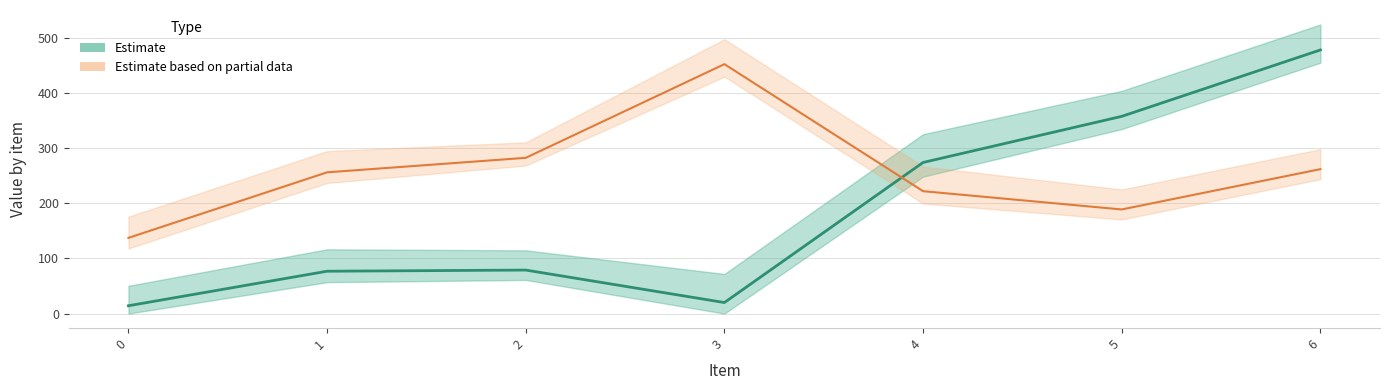

At which label is y closest to 246?

4